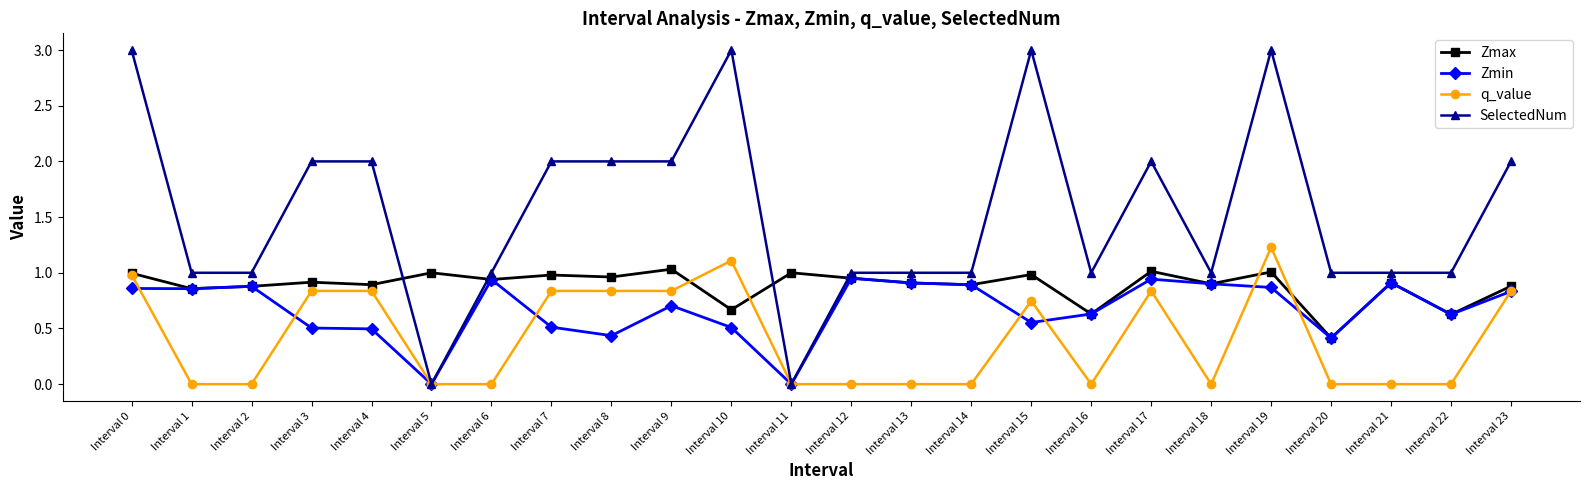

Which series has the largest total across all categories?

SelectedNum